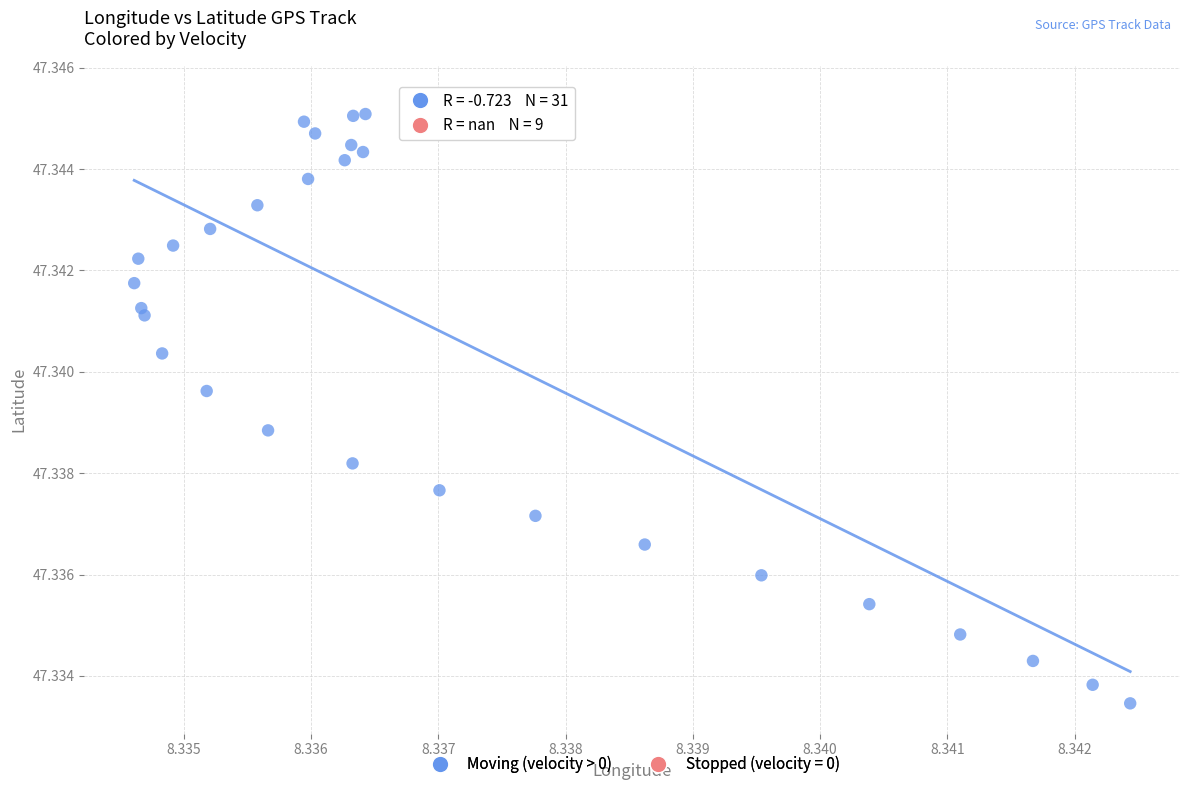

Which series contains the lowest Y value?

Moving (velocity > 0)